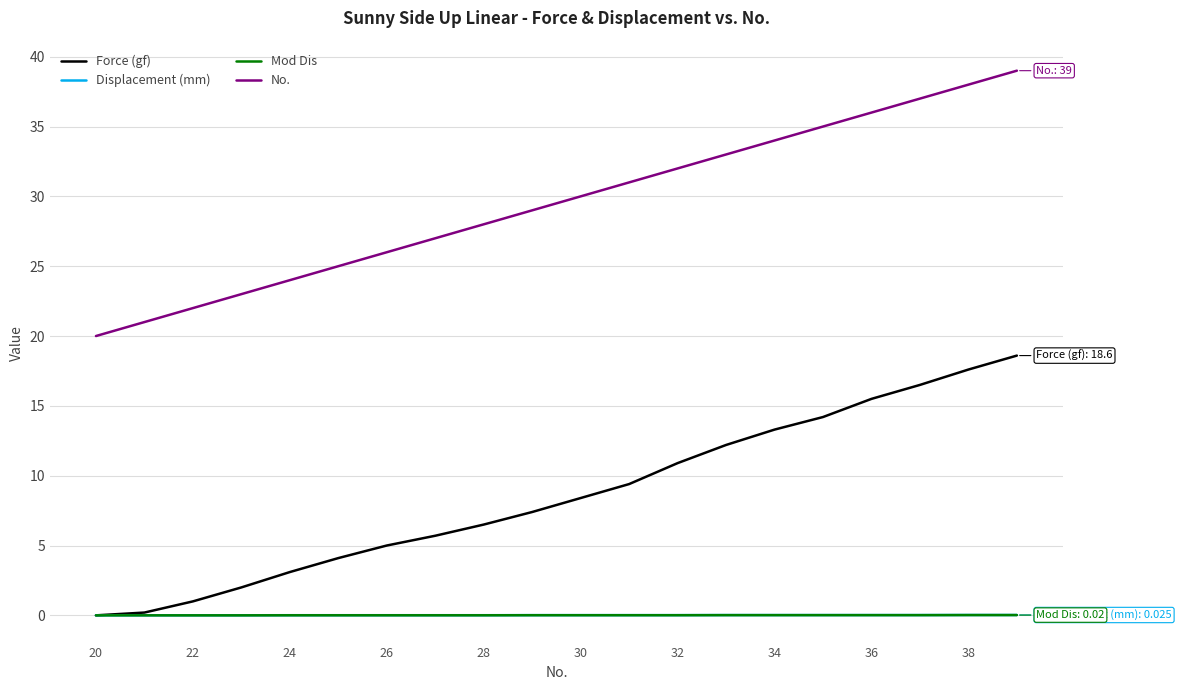

Which series has the largest total across all categories?

No.